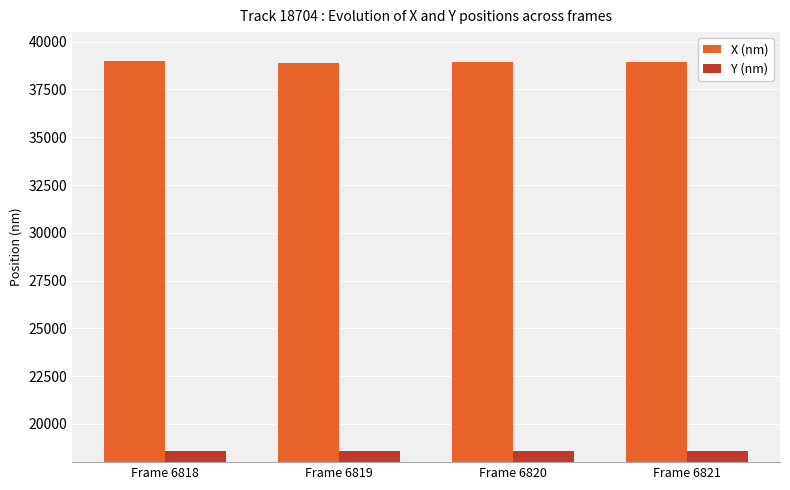

Is the value of X (nm) at Frame 6821 greater than the value of Y (nm) at Frame 6819?

Yes